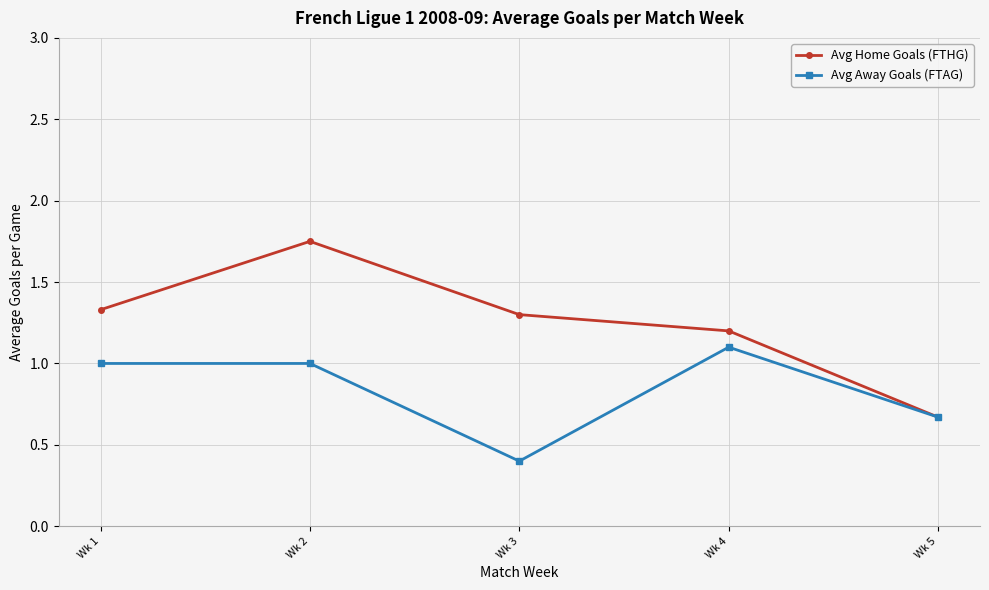

Which series has the largest total across all categories?

Avg Home Goals (FTHG)